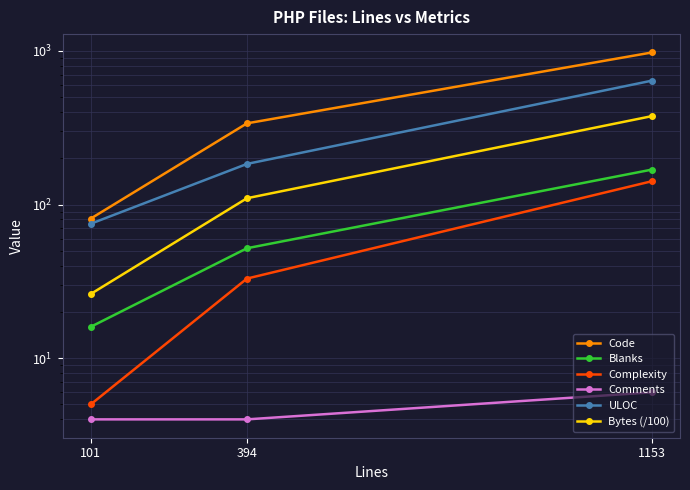

Which has a higher value, 101 or 1153?

1153